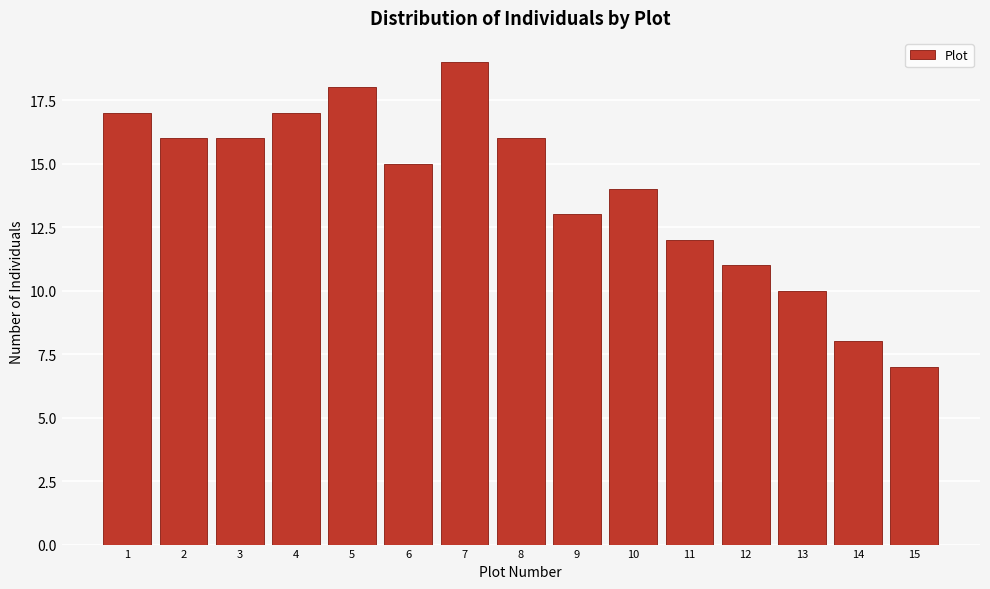

Reading left to right, transcribe all the data shown in this chart.

17	16	16	17	18	15	19	16	13	14	12	11	10	8	7